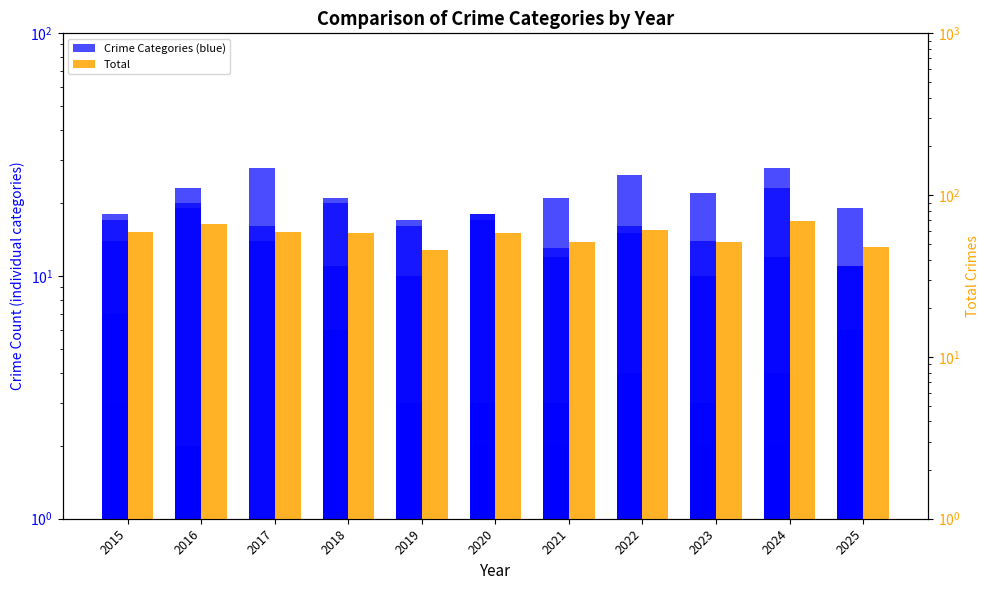

What is the difference between the maximum and minimum values in the Robbery series?

18